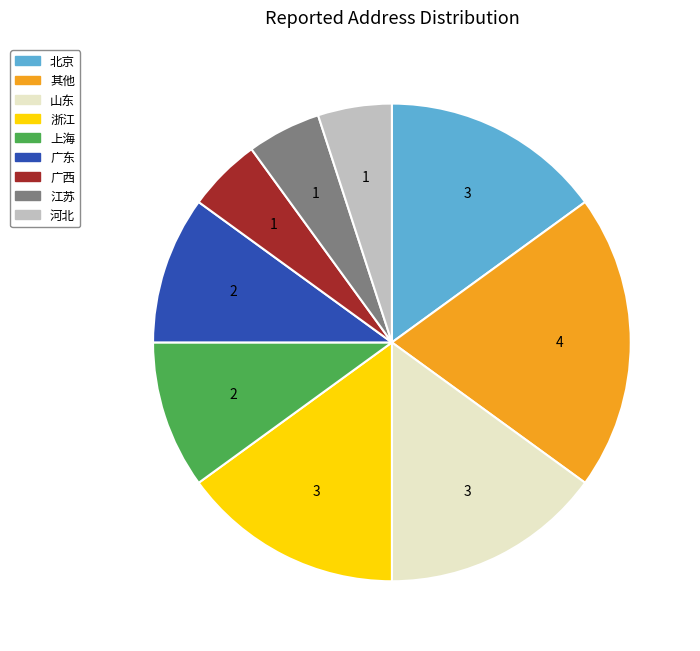

True or false: 其他 accounts for 6% of the total.

False